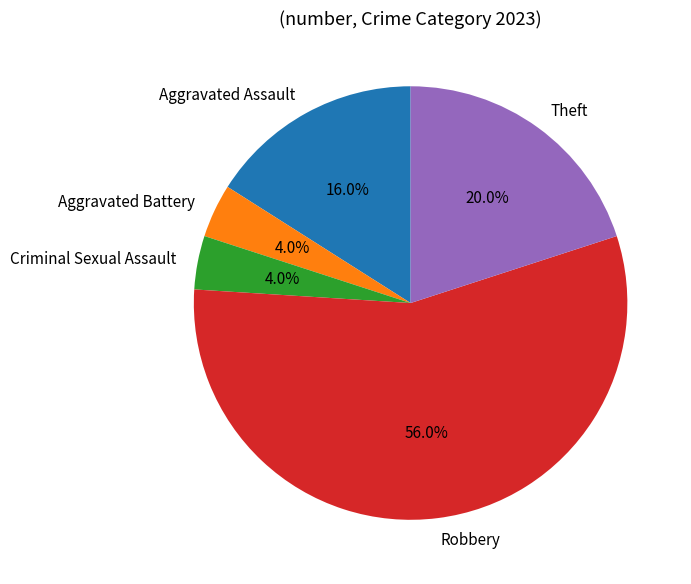

How much of the chart is everything except Robbery?

44.0%